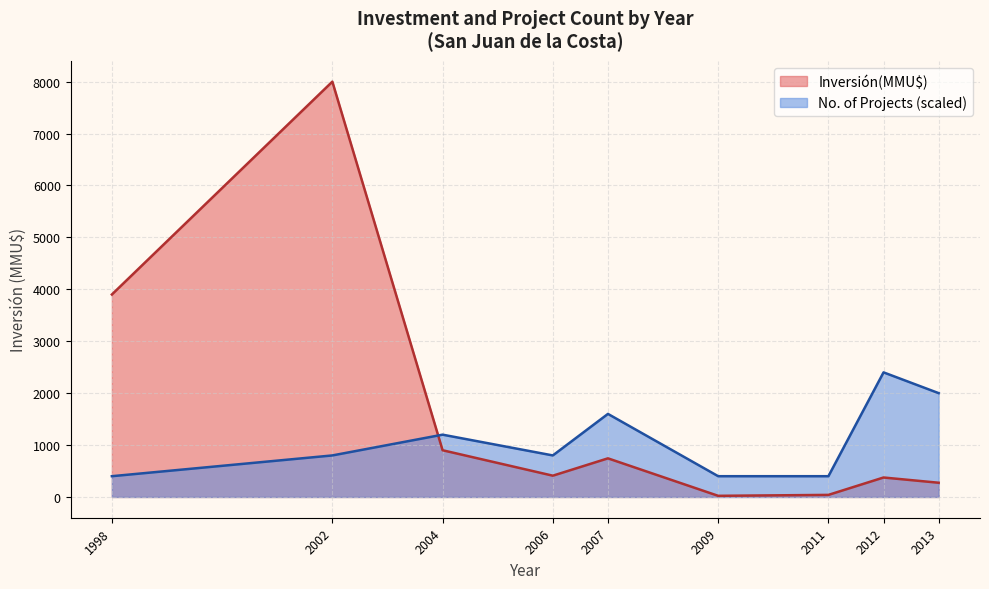

How many times do Count and Inversión(MMU$) cross each other?

1